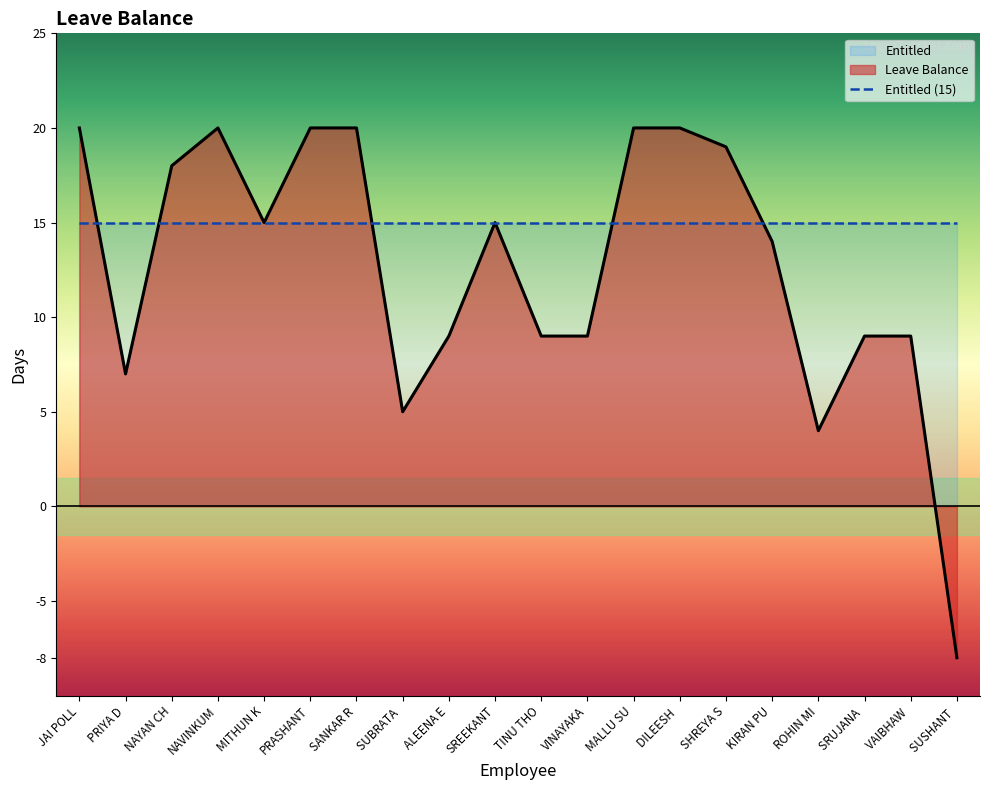

How many negative values are there?

1